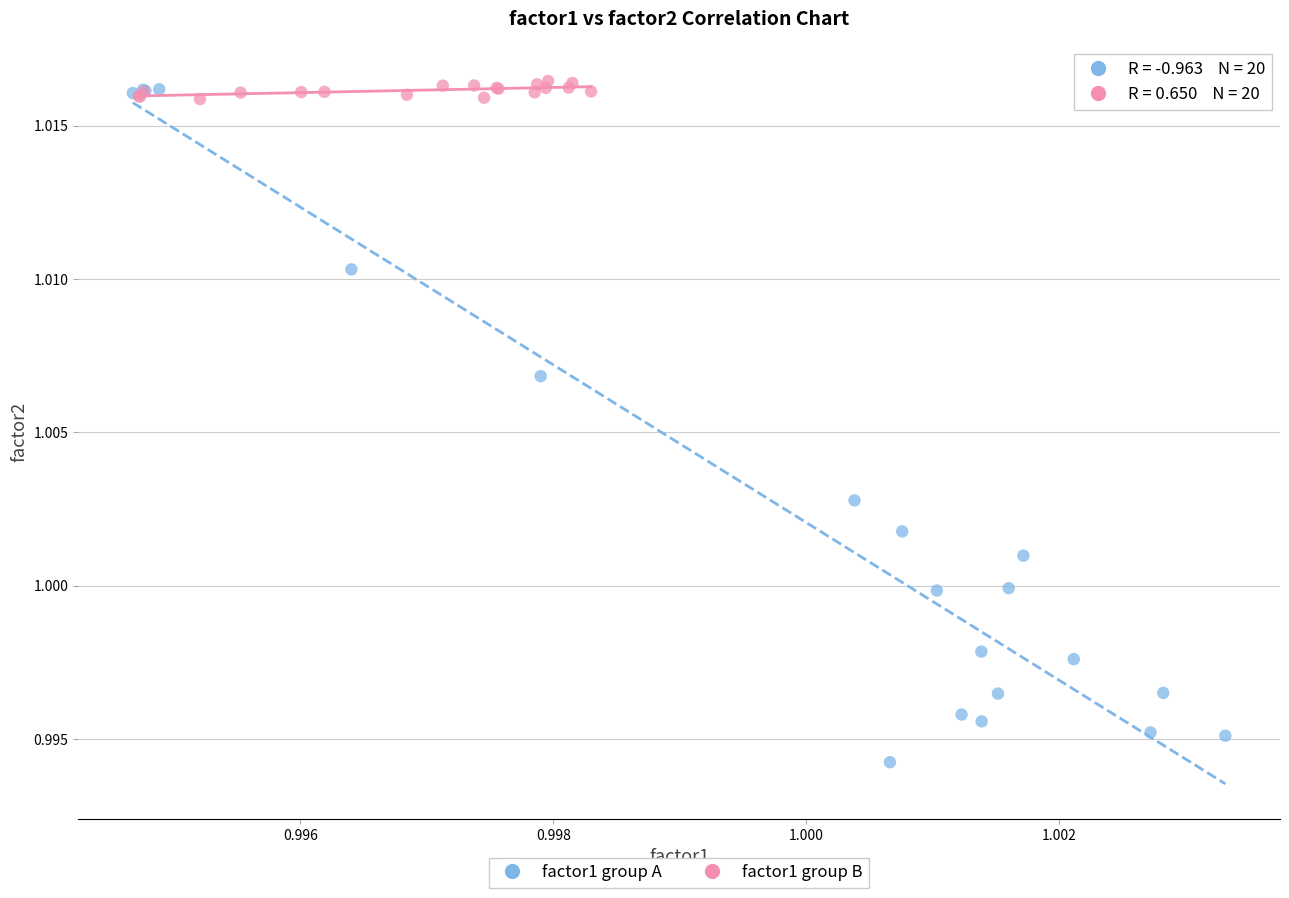

Which series has the widest spread of Y values?

factor1 group A